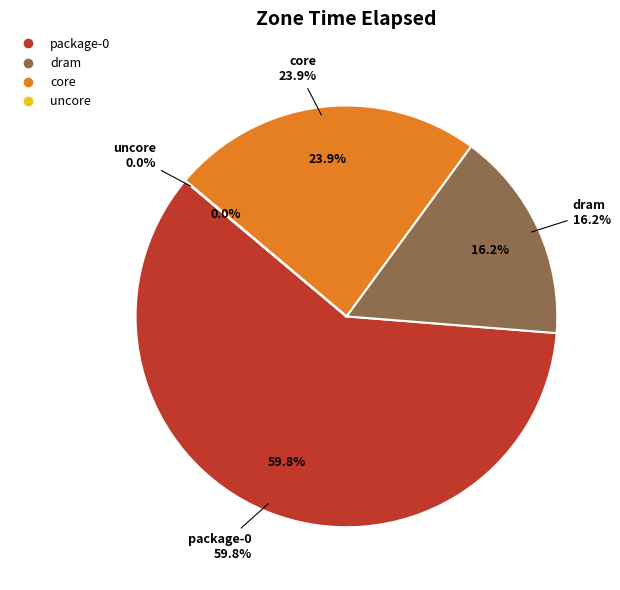

What percentage is the core slice, to the nearest percent?

24%